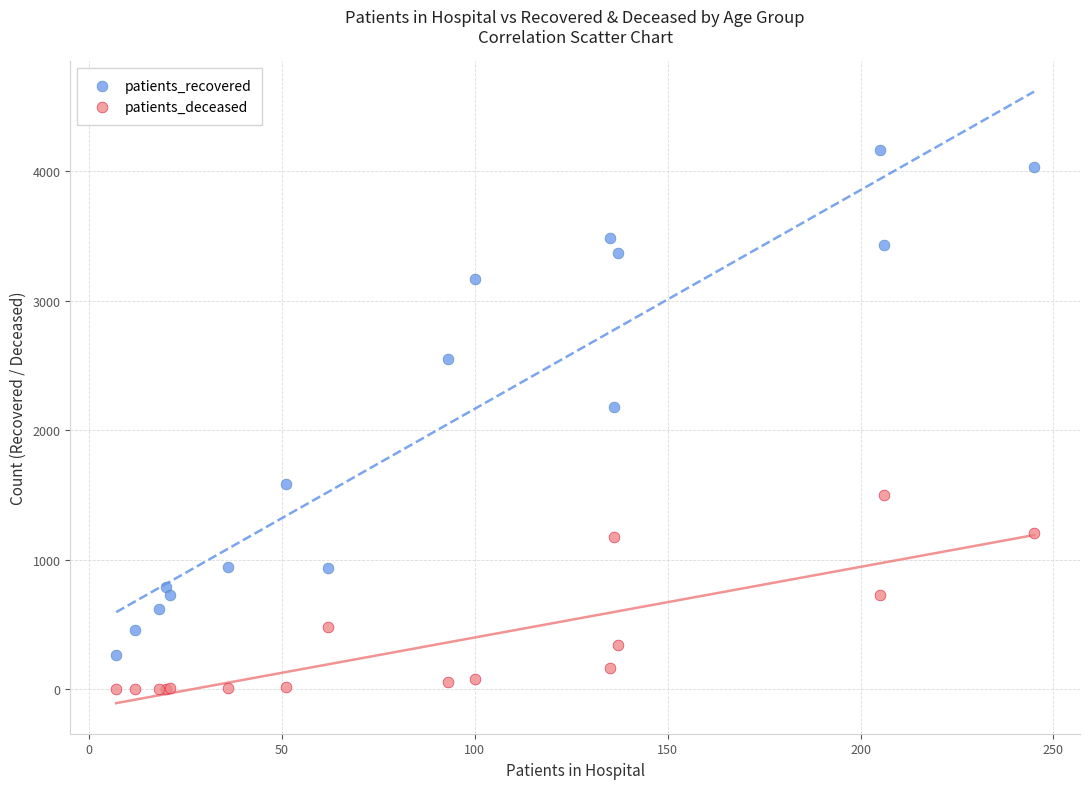

Which series has the widest spread of Y values?

patients_recovered